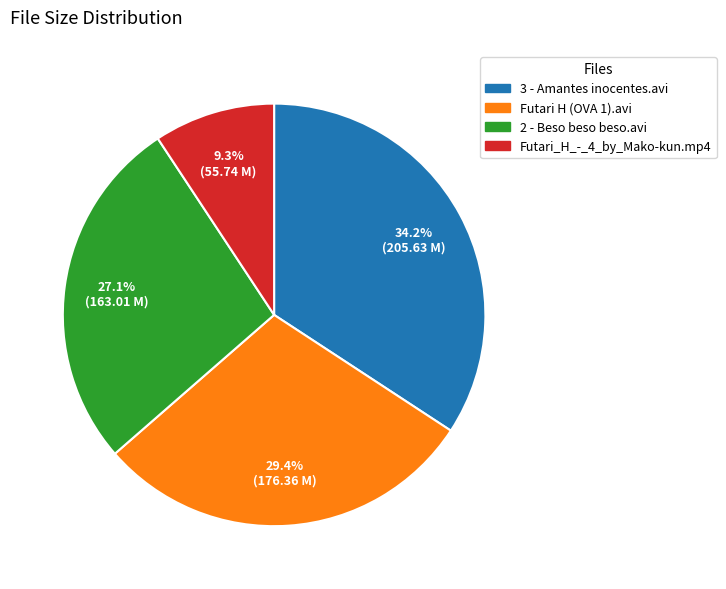

True or false: Futari_H_-_4_by_Mako-kun.mp4 accounts for 9% of the total.

True